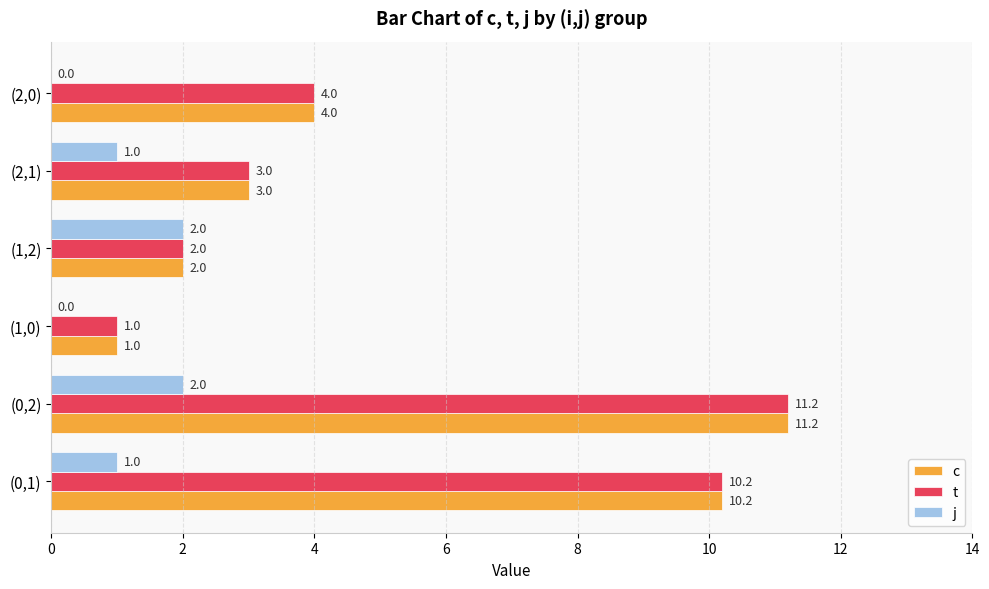

Is it true that c equals 11.2 at (0,2)?

True